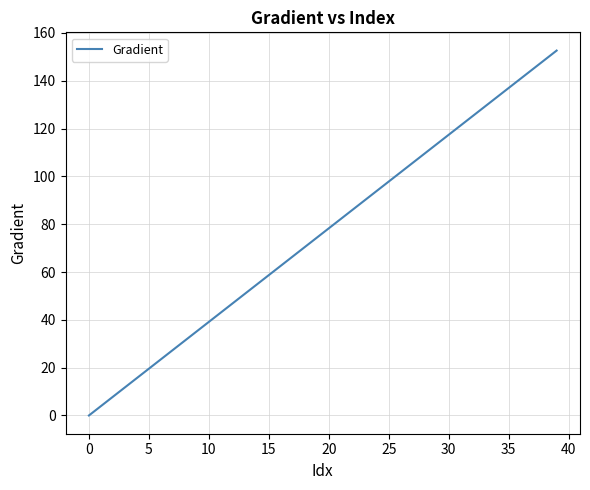

What is the maximum value shown in the chart?

152.6